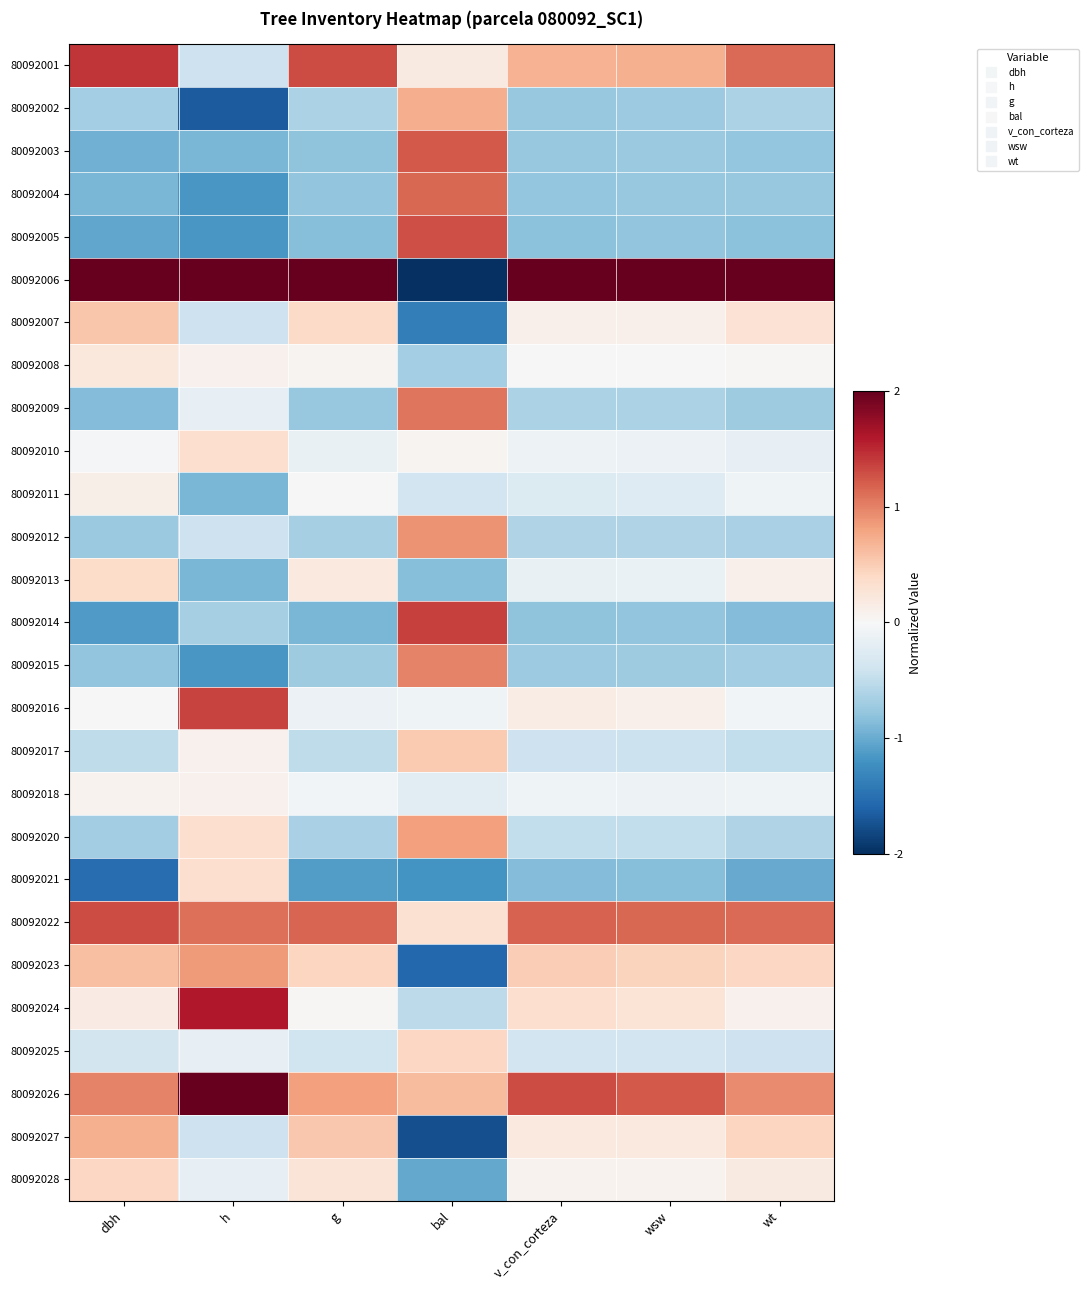

Which series has the largest total across all categories?

80092006